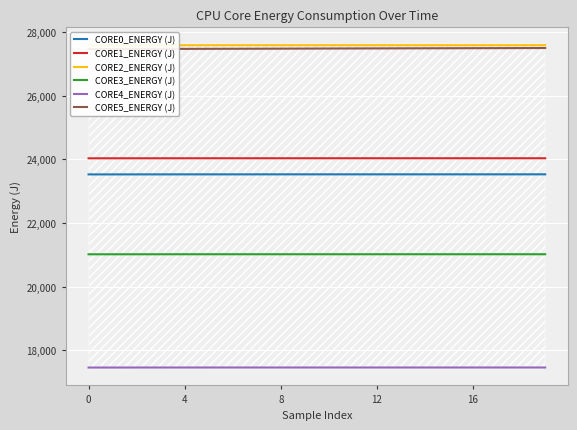

What are all the series names shown in the legend?

CORE0_ENERGY (J), CORE1_ENERGY (J), CORE2_ENERGY (J), CORE3_ENERGY (J), CORE4_ENERGY (J), CORE5_ENERGY (J)